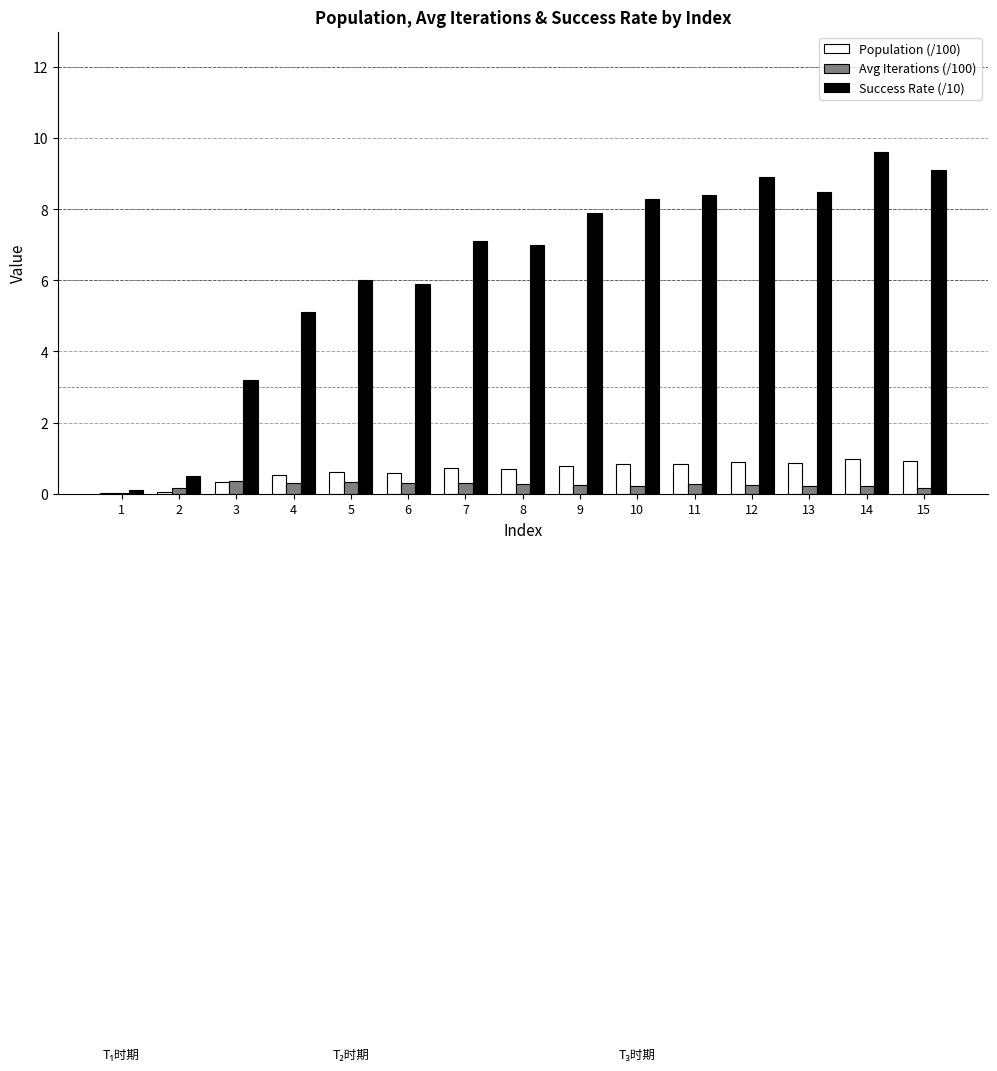

What are all the series names shown in the legend?

Population (/100), Avg Iterations (/100), Success Rate (/10)